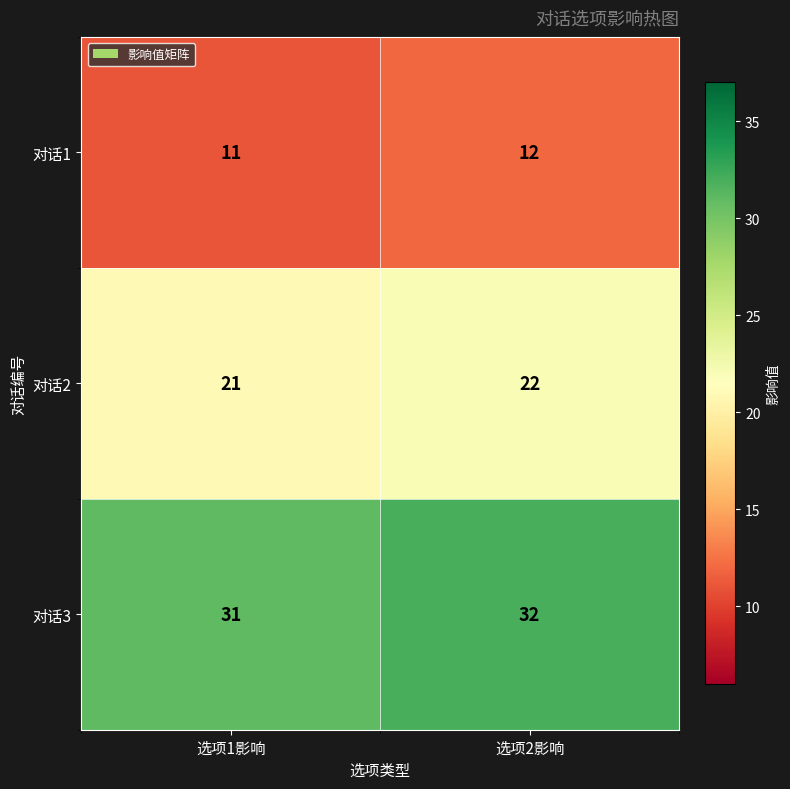

What is the difference between the highest and lowest values at 选项1影响?

20